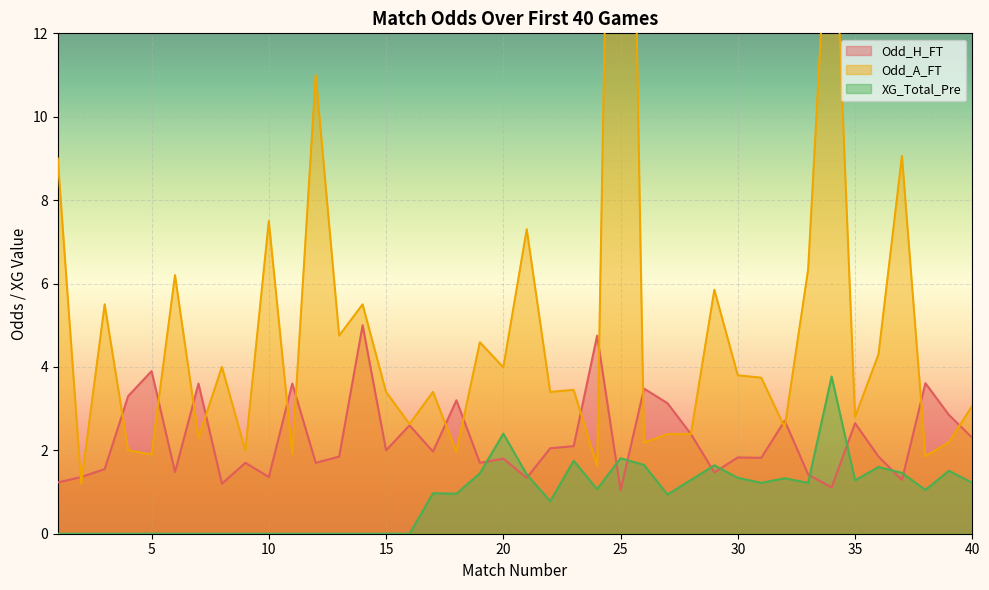

True or false: Odd_A_FT has a value of 0.7 at 38.

False